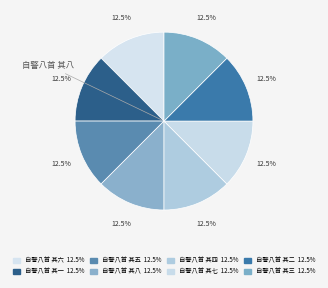

Count the number of slices in the pie.

8